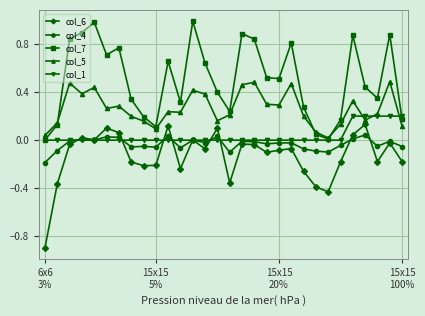

What is the difference between the maximum and second lowest values in the col_7 series?

1.0